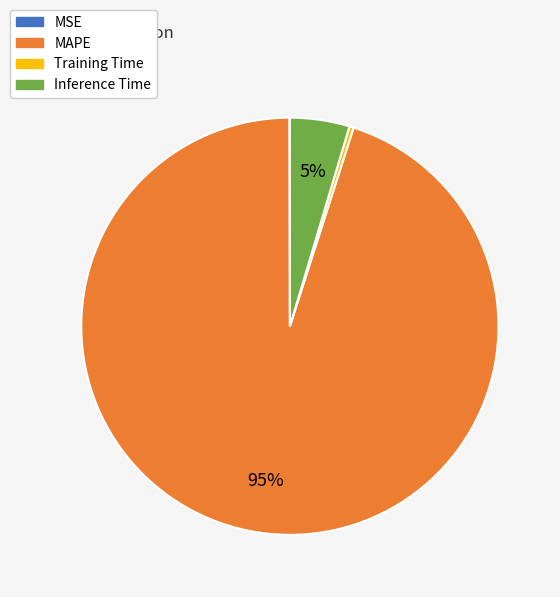

Which has a higher value, MAPE or Training Time?

MAPE